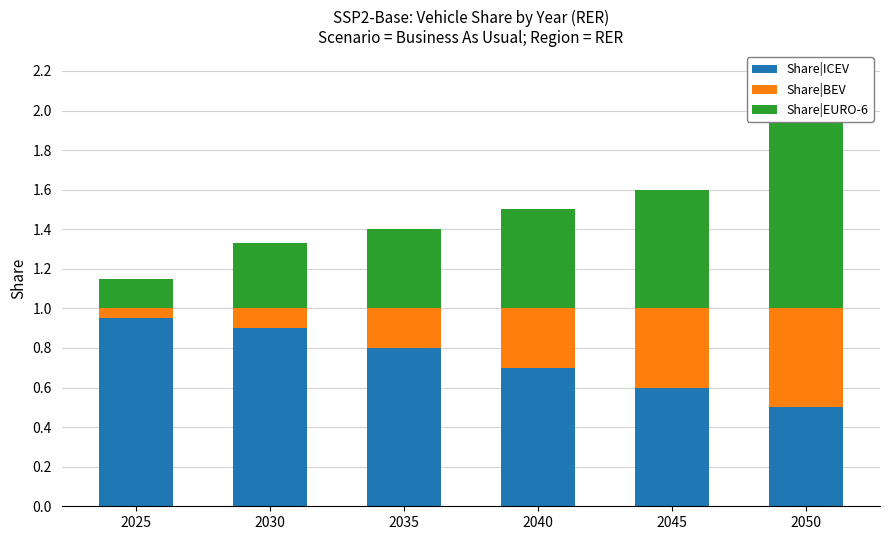

Between 2045 and 2040, which is larger?

2040